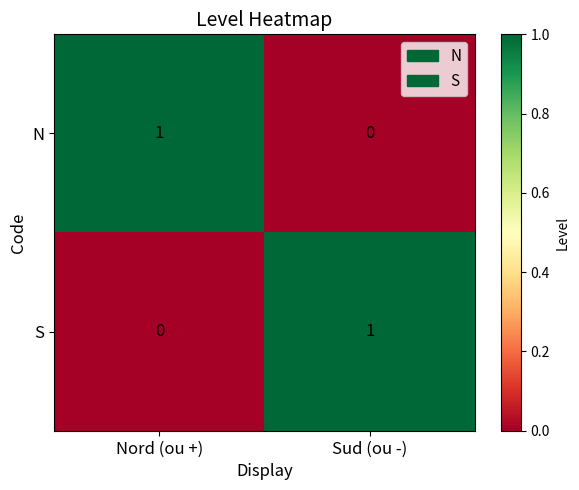

Count the number of data series in this chart.

2